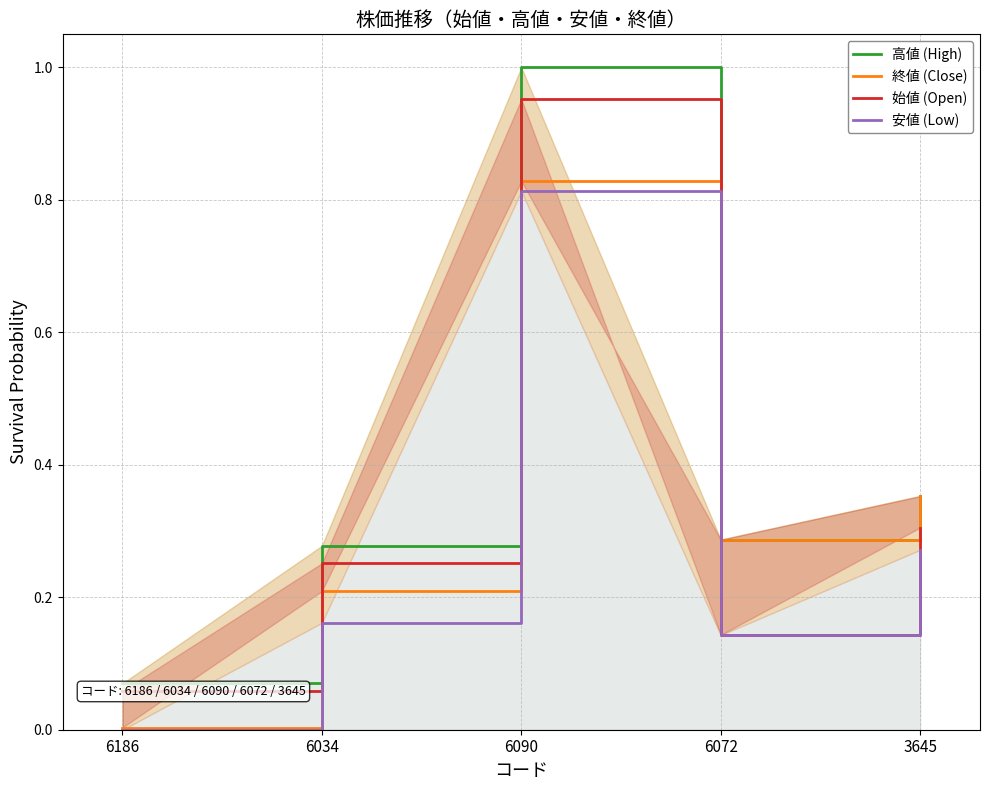

At 3645, list the series in order from largest to smallest.

高値 (High), 終値 (Close), 始値 (Open), 安値 (Low)